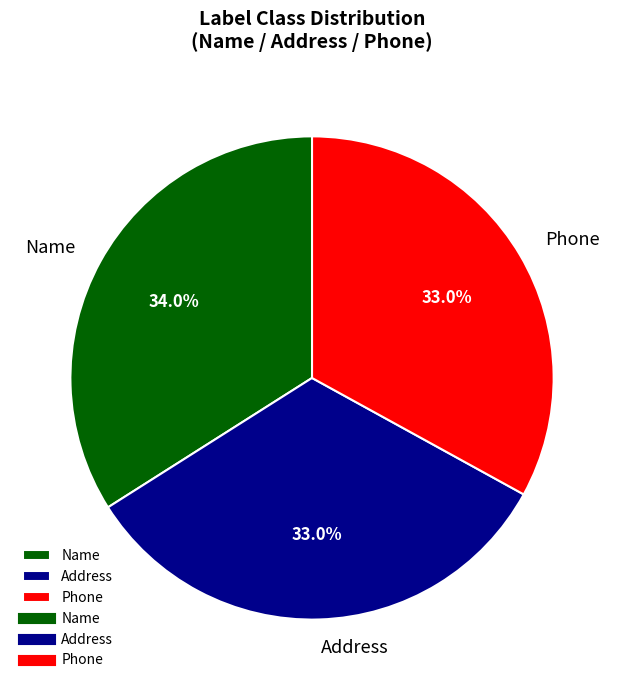

Count the number of slices in the pie.

3